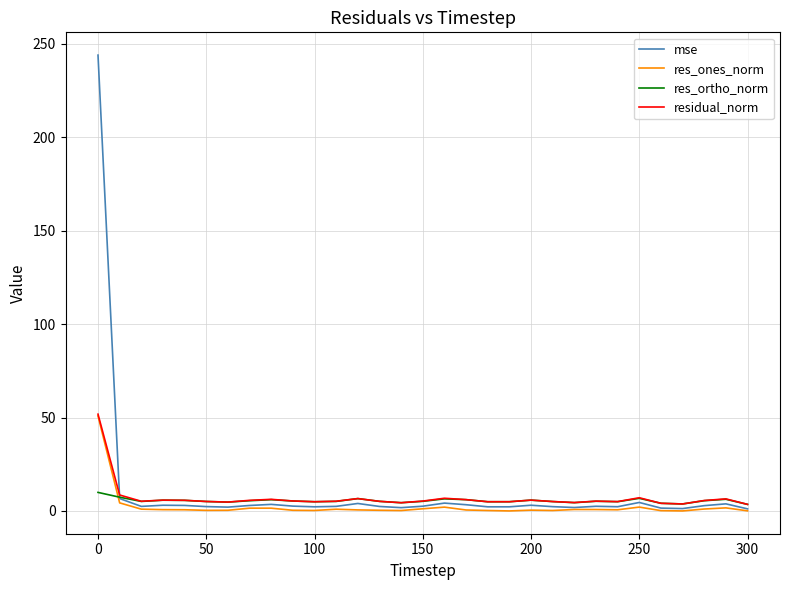

Does the chart display data point markers on the line(s)?

No